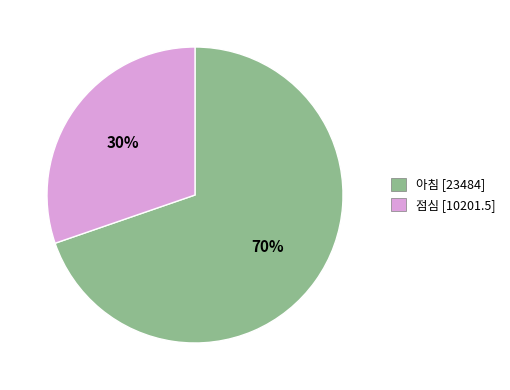

What percentage is the 점심 slice, to the nearest percent?

30%